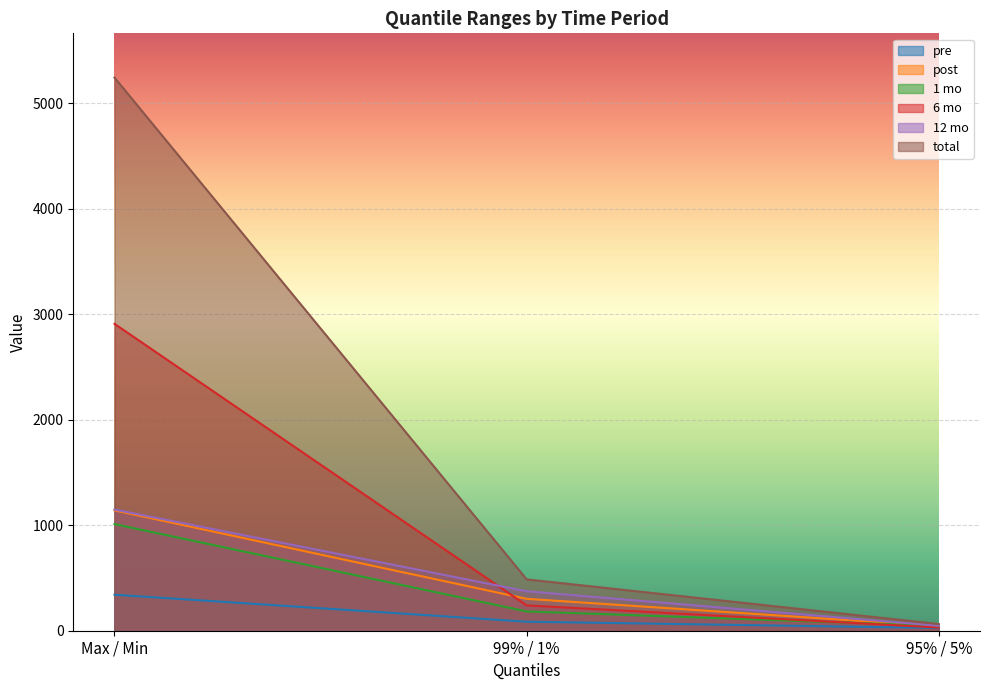

Reading left to right, extract all data points from this chart.

pre: 341.3	85.3	25.7
post: 1140.4	302.4	43.8
1 mo: 1010.3	182.6	46.2
6 mo: 2908.2	239.8	30.2
12 mo: 1148.2	373.7	46.5
total: 5241.5	486.6	63.4